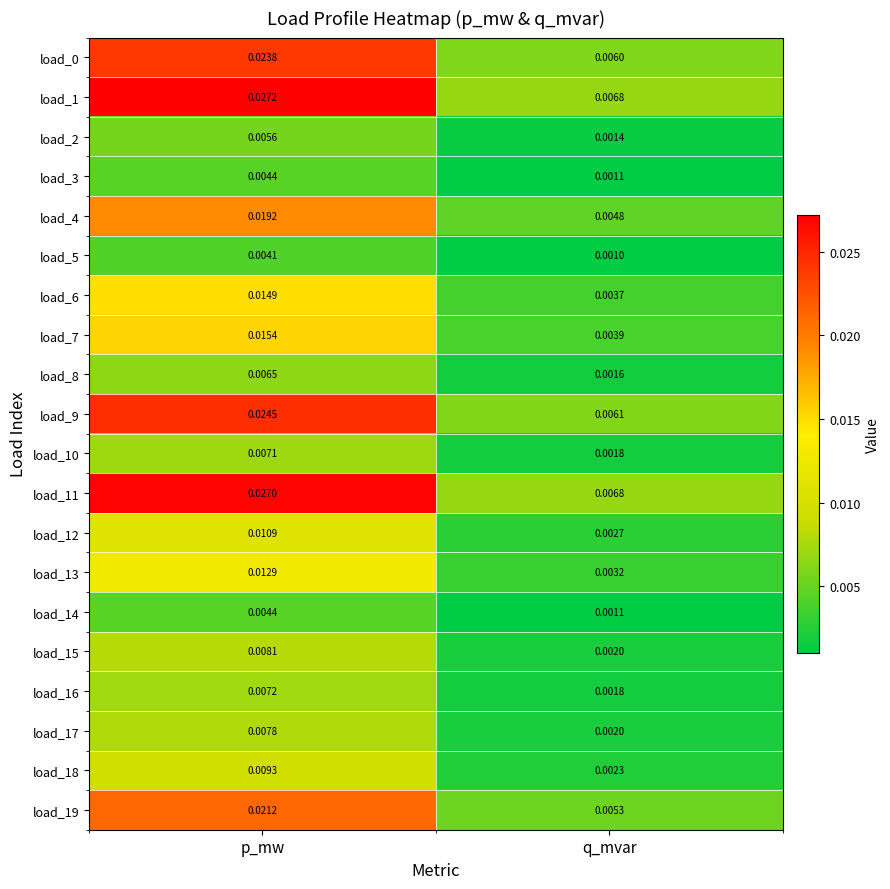

Where is load_11 nearest to the value 0?

q_mvar